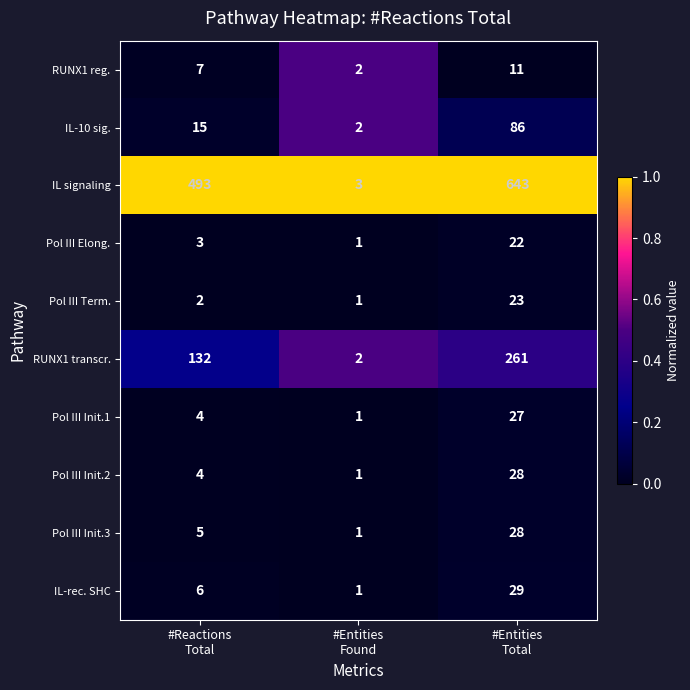

Reading left to right, extract all data points from this chart.

RUNX1 reg.: 7	2	11
IL-10 sig.: 15	2	86
IL signaling: 493	3	643
Pol III Elong.: 3	1	22
Pol III Term.: 2	1	23
RUNX1 transcr.: 132	2	261
Pol III Init.1: 4	1	27
Pol III Init.2: 4	1	28
Pol III Init.3: 5	1	28
IL-rec. SHC: 6	1	29